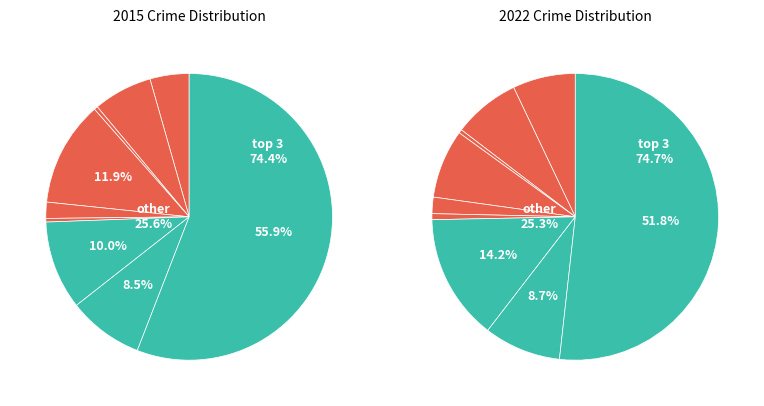

To the nearest percent, what is the average slice percentage?

11%